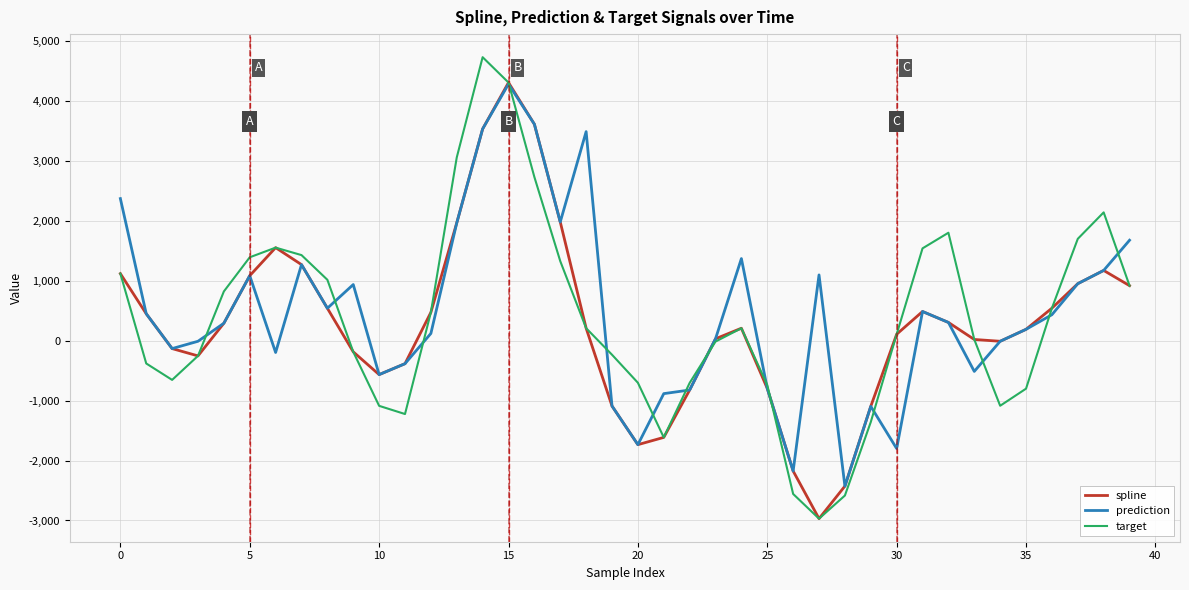

What is the maximum value shown in the chart?

4732.2